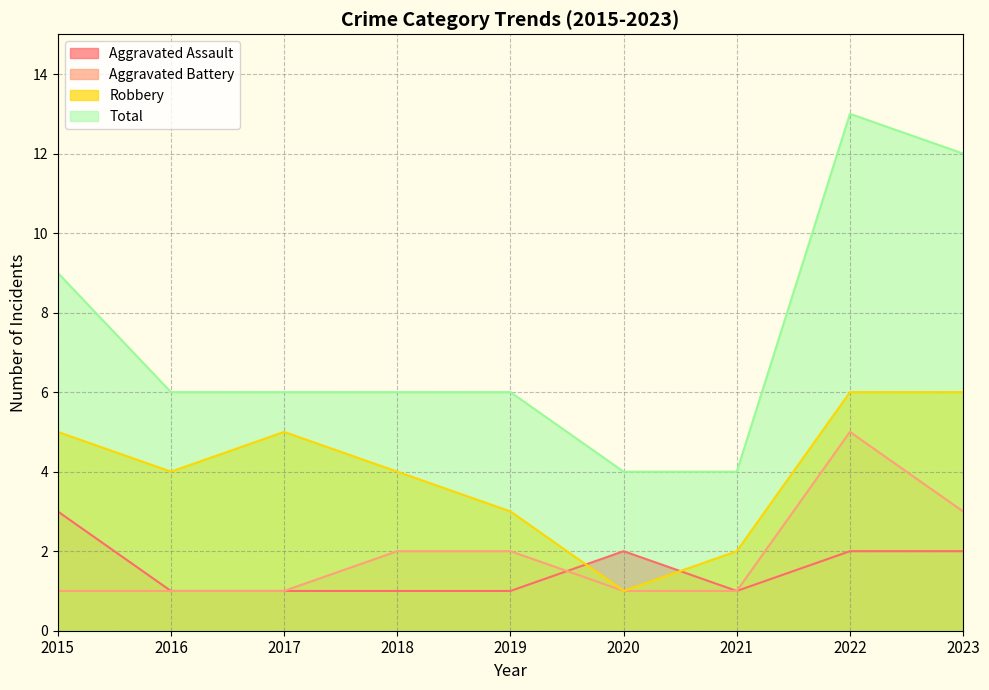

List the series in order of their peak value, highest first.

Total, Robbery, Aggravated Battery, Aggravated Assault